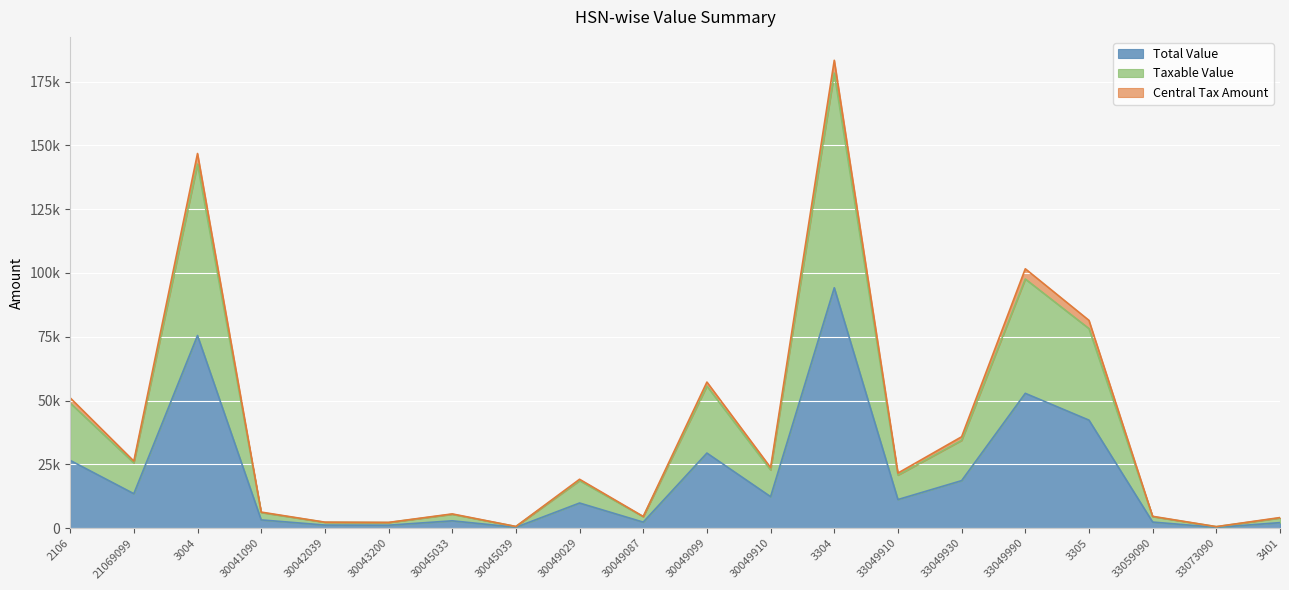

True or false: Total Value and Taxable Value cross at least once.

False